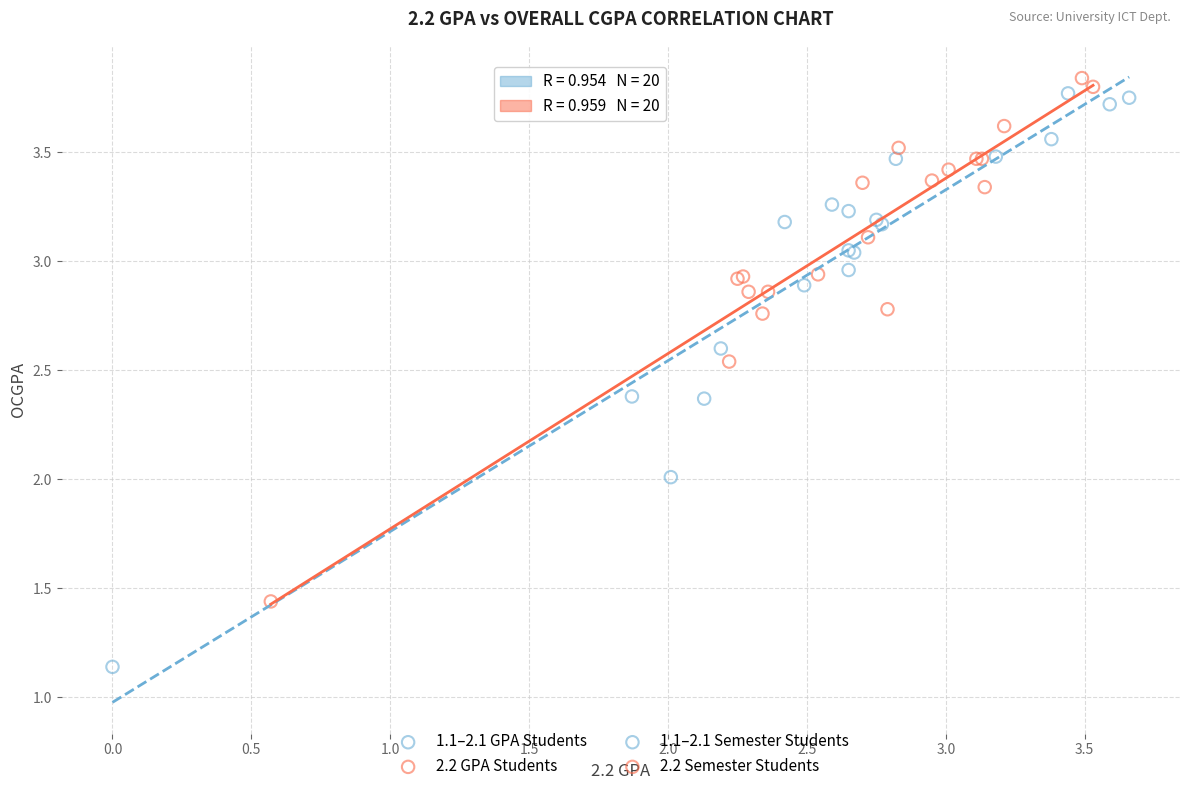

Which series has the largest Y range (max minus min)?

1.1–2.1 GPA Students